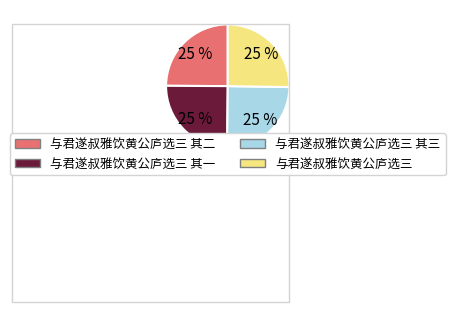

Is there a majority slice in this chart?

No